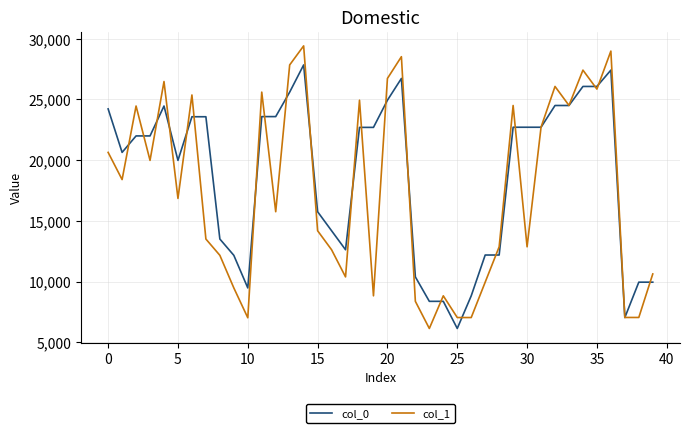

Which series has the widest spread of values?

col_1